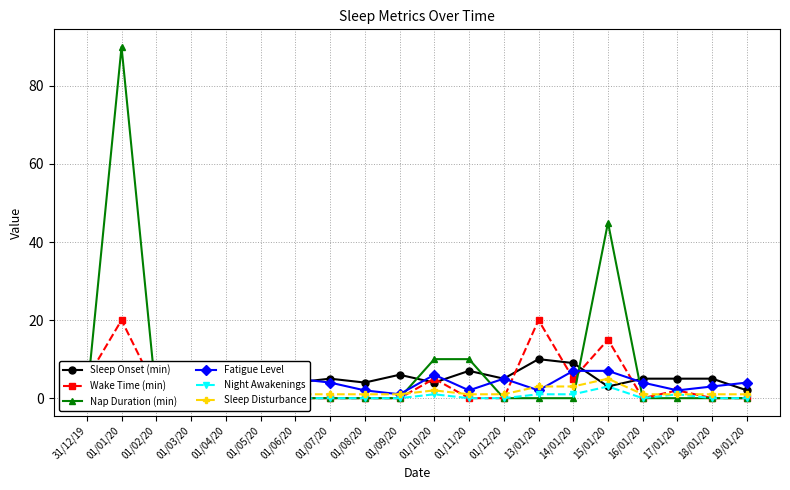

The value of Sleep Onset (min) at 14/01/20 is 13. True or false?

False